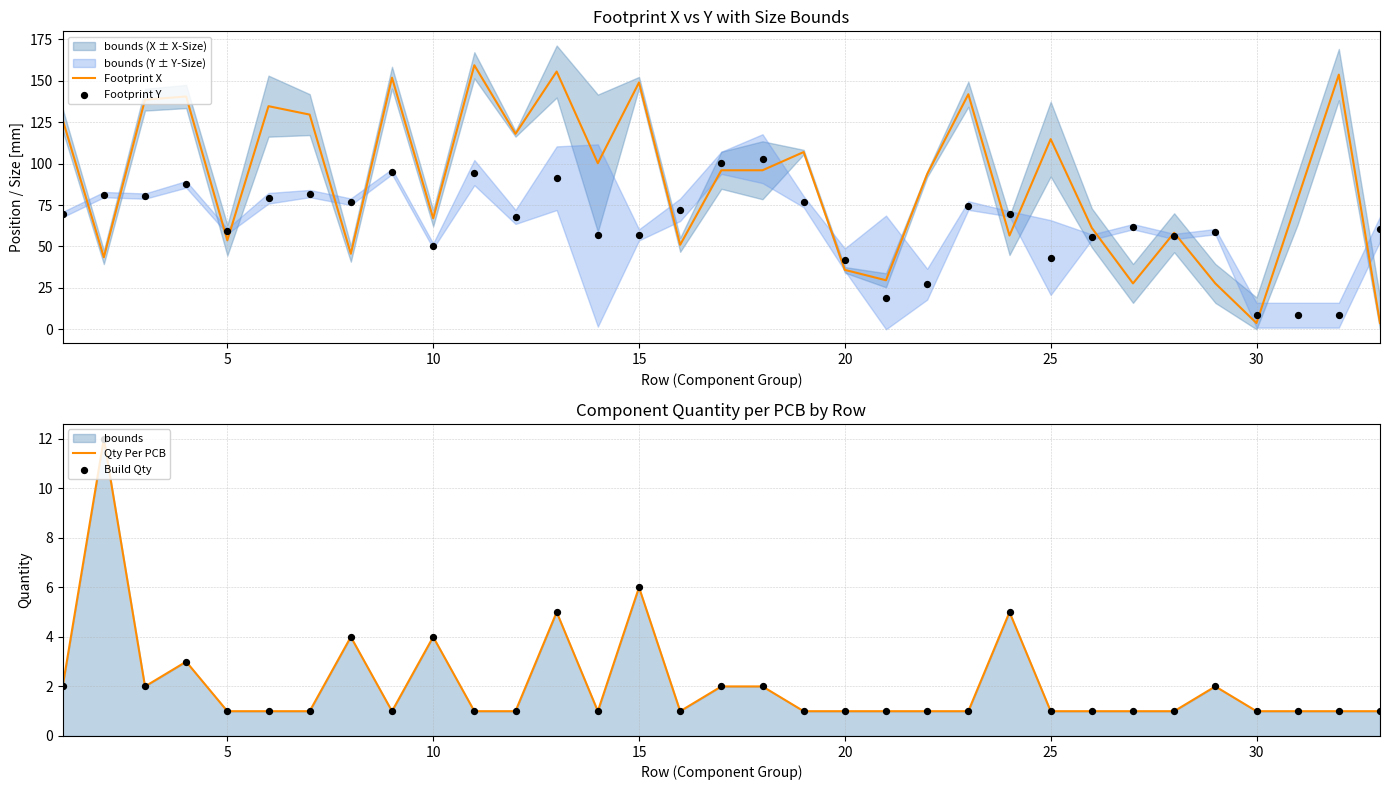

The value of Footprint X at 5 is 53.7. True or false?

True